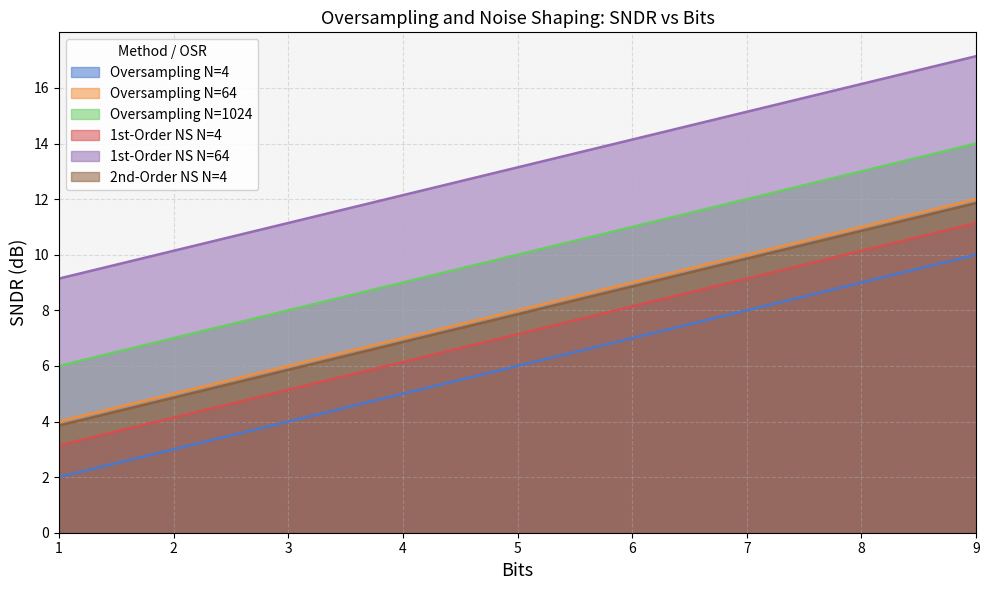

Which category has the highest value across all series?

9